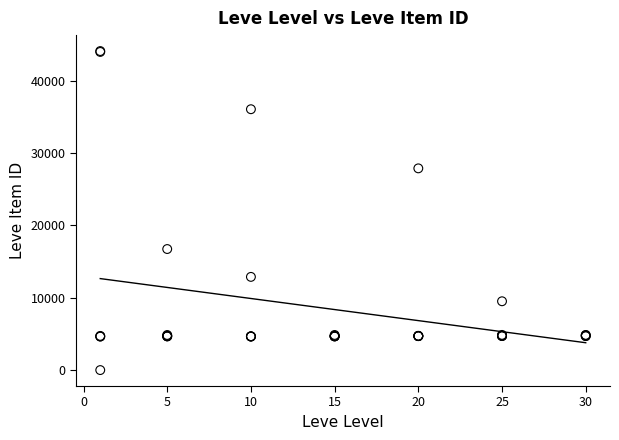

What Y value in the scatter plot is closest to 22050?

16734